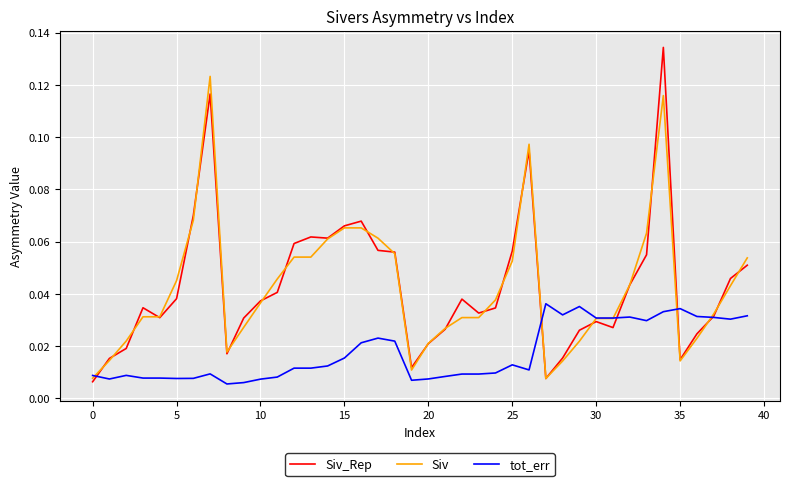

How many distinct data groups are displayed?

3